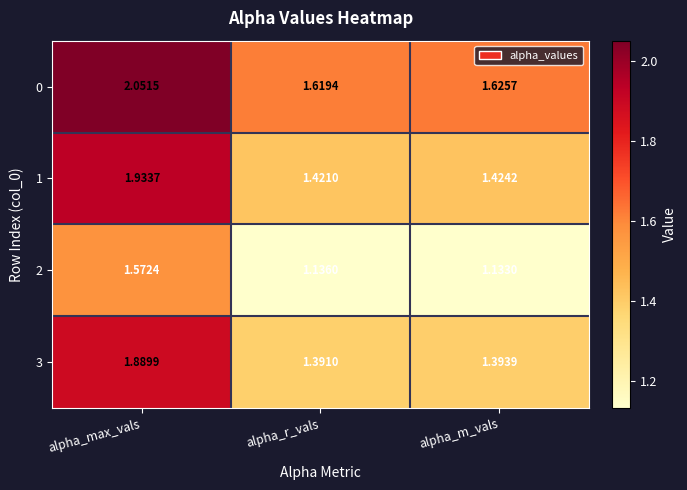

At which label is 0 closest to 1?

alpha_r_vals